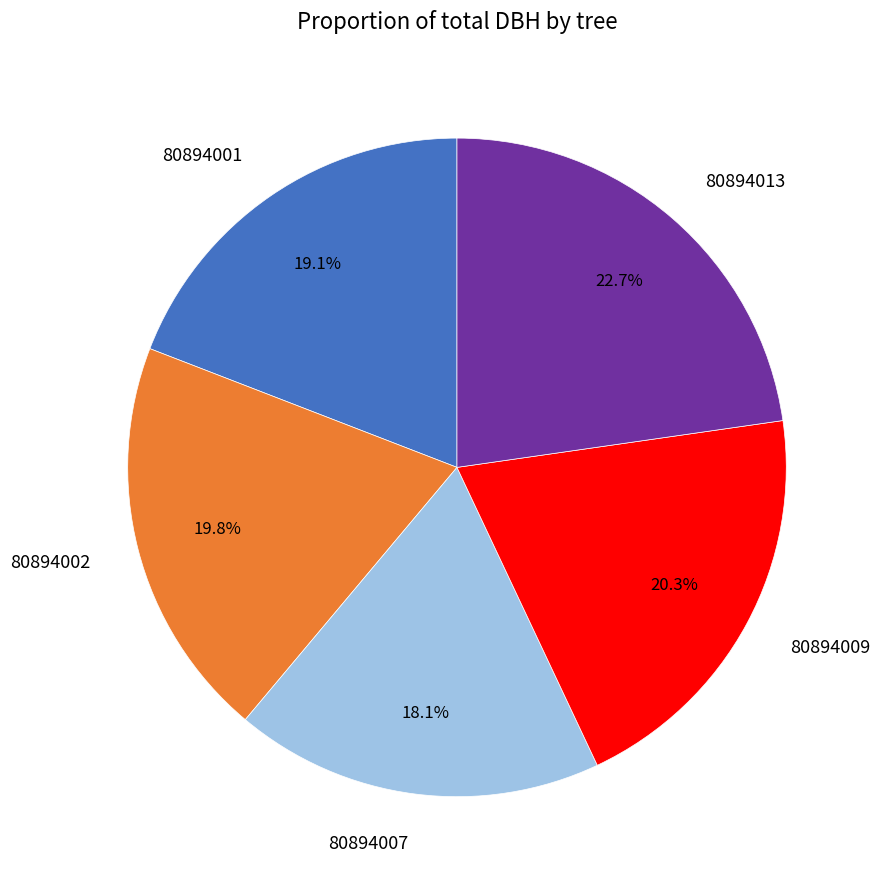

Is there a majority slice in this chart?

No